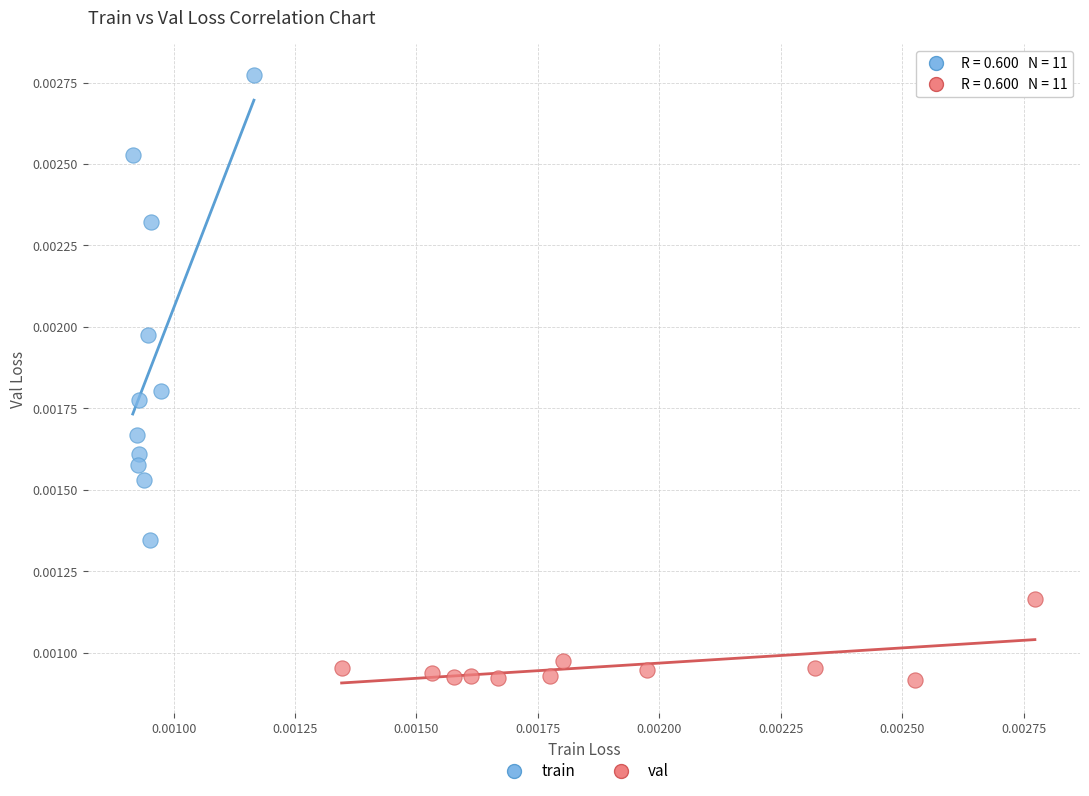

Which series has the largest Y range (max minus min)?

train